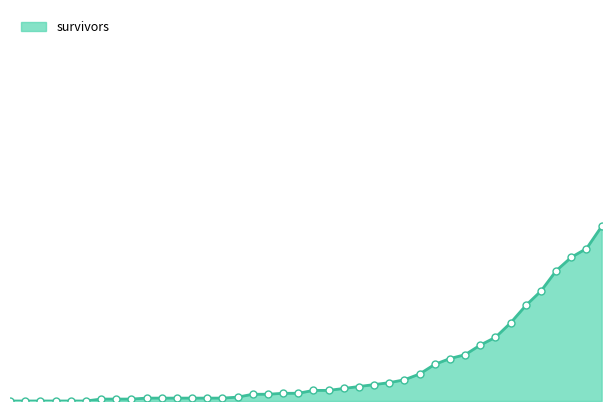

The value of survivors at 2020-03-16 is 8. True or false?

True